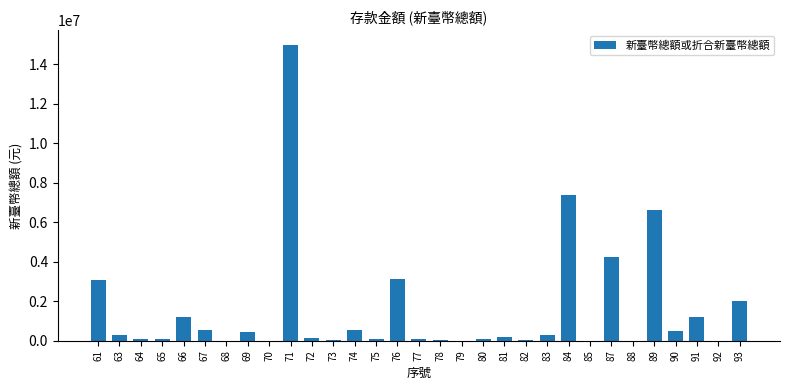

Which label corresponds to the largest value in the chart?

71